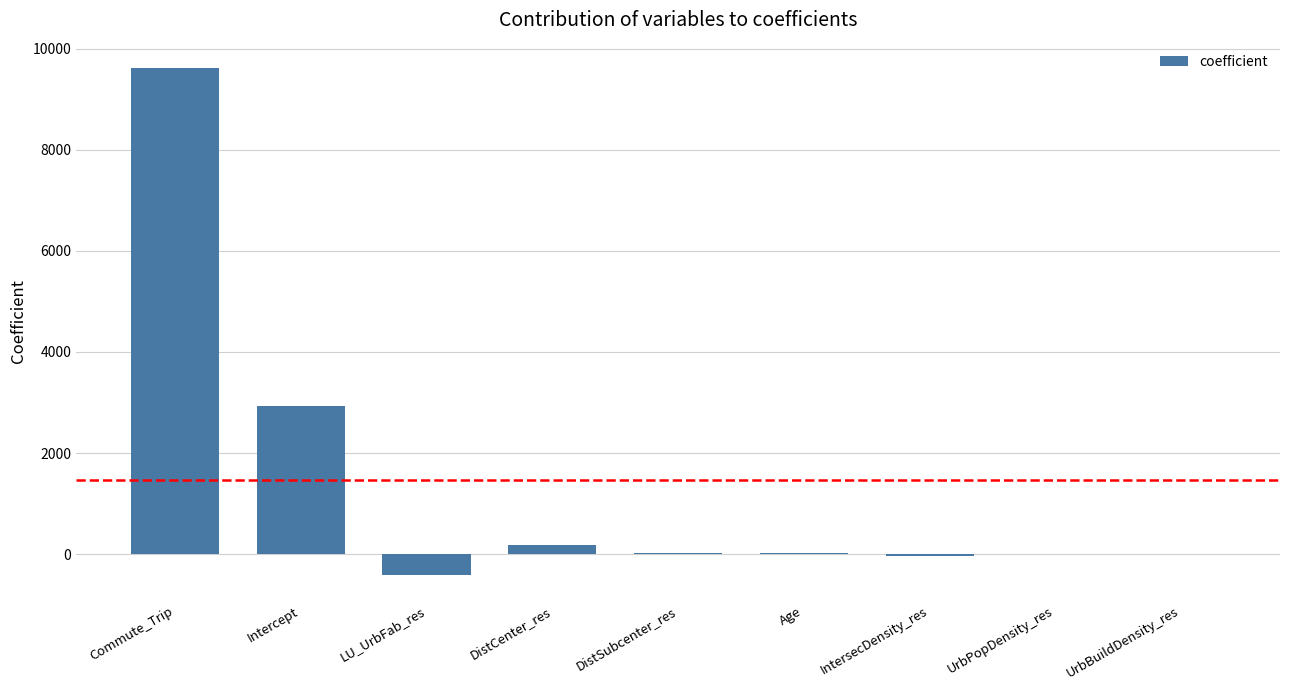

What is the maximum value shown in the chart?

9614.3